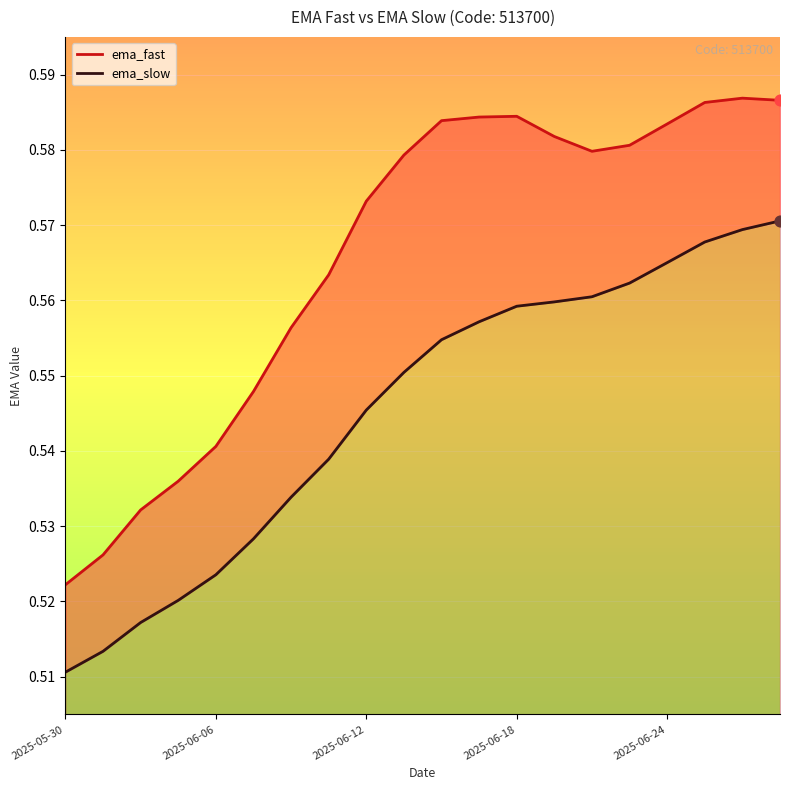

Is the value of ema_slow at 2025-06-24 greater than the value of ema_fast at 18?

No